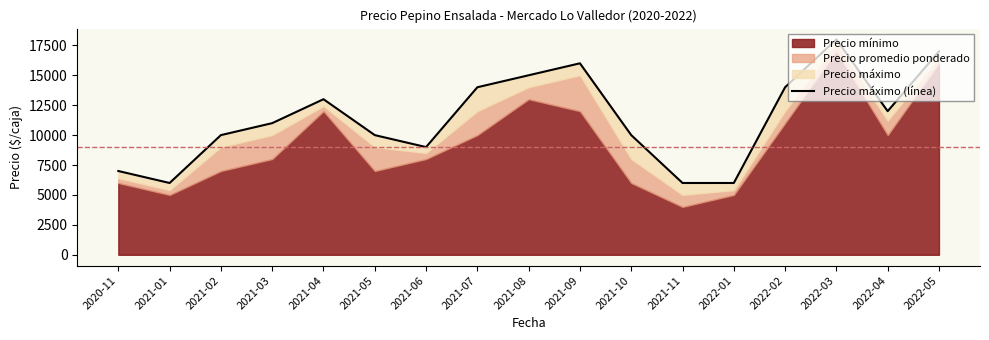

List the labels in order of value, largest first.

2022-03, 2022-05, 2021-09, 2021-08, 2021-07, 2022-02, 2021-04, 2022-04, 2021-03, 2021-02, 2021-05, 2021-10, 2021-06, 2020-11, 2021-01, 2021-11, 2022-01